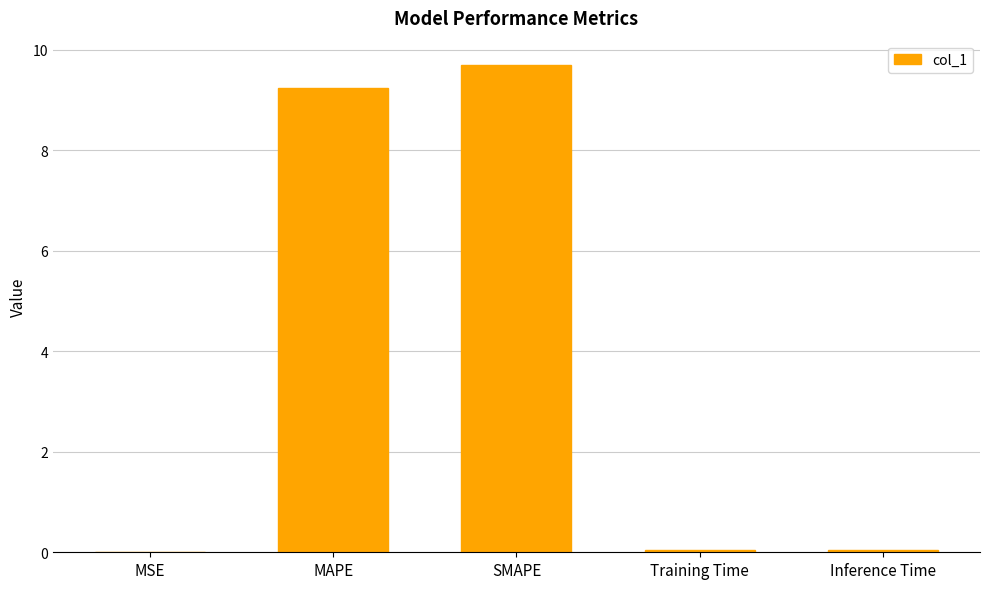

What value does the data have at MAPE?

9.2